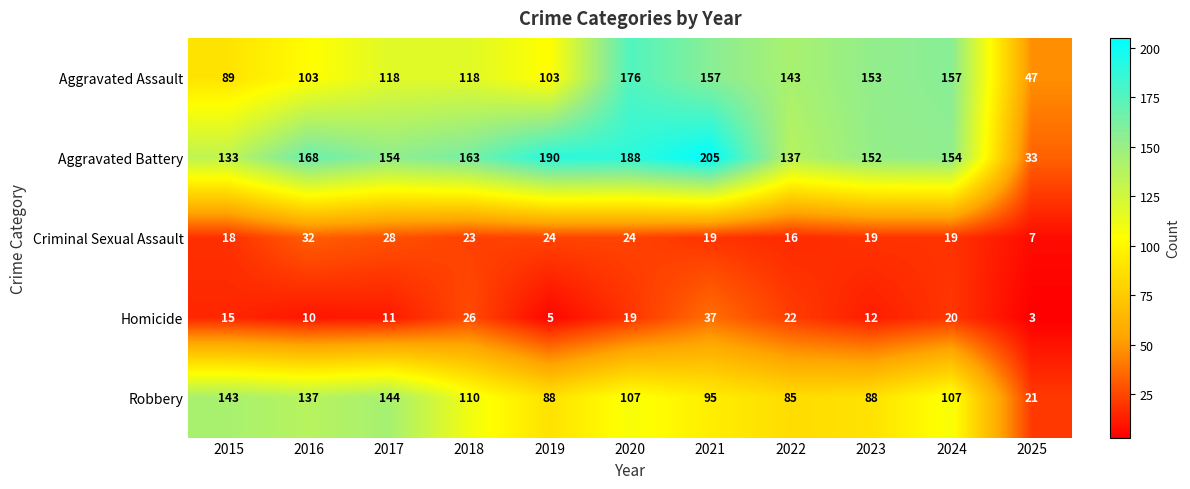

What is the maximum value for Criminal Sexual Assault?

32